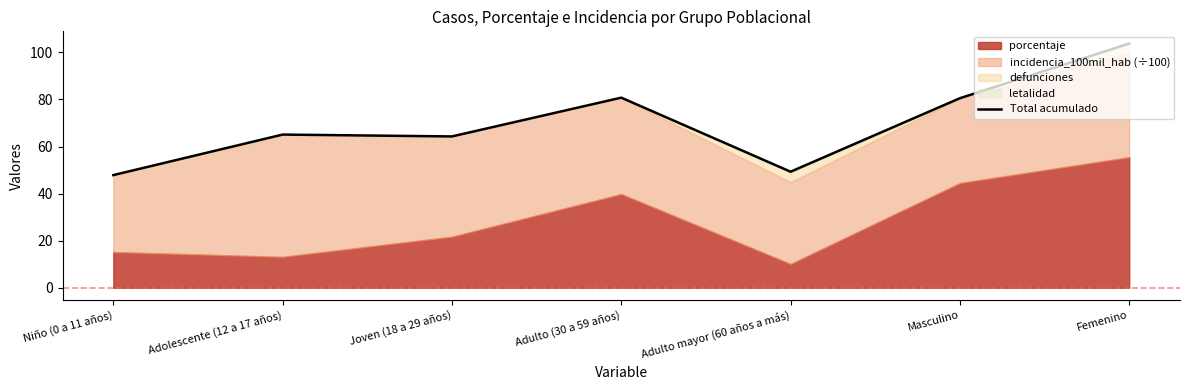

Which label corresponds to the smallest value in the chart?

Niño (0 a 11 años)